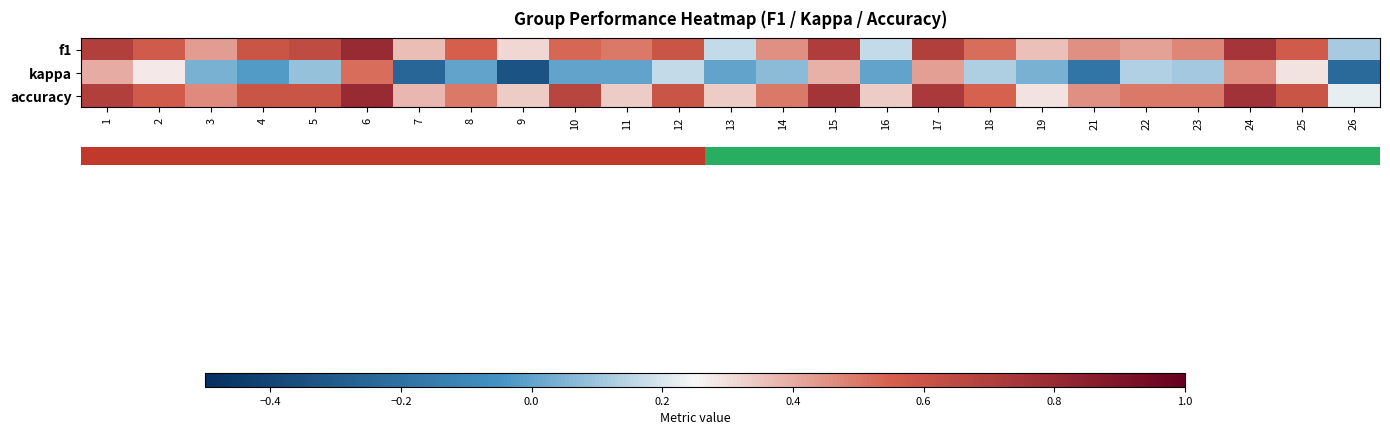

Is the value of accuracy at 19 greater than the value of kappa at 24?

No